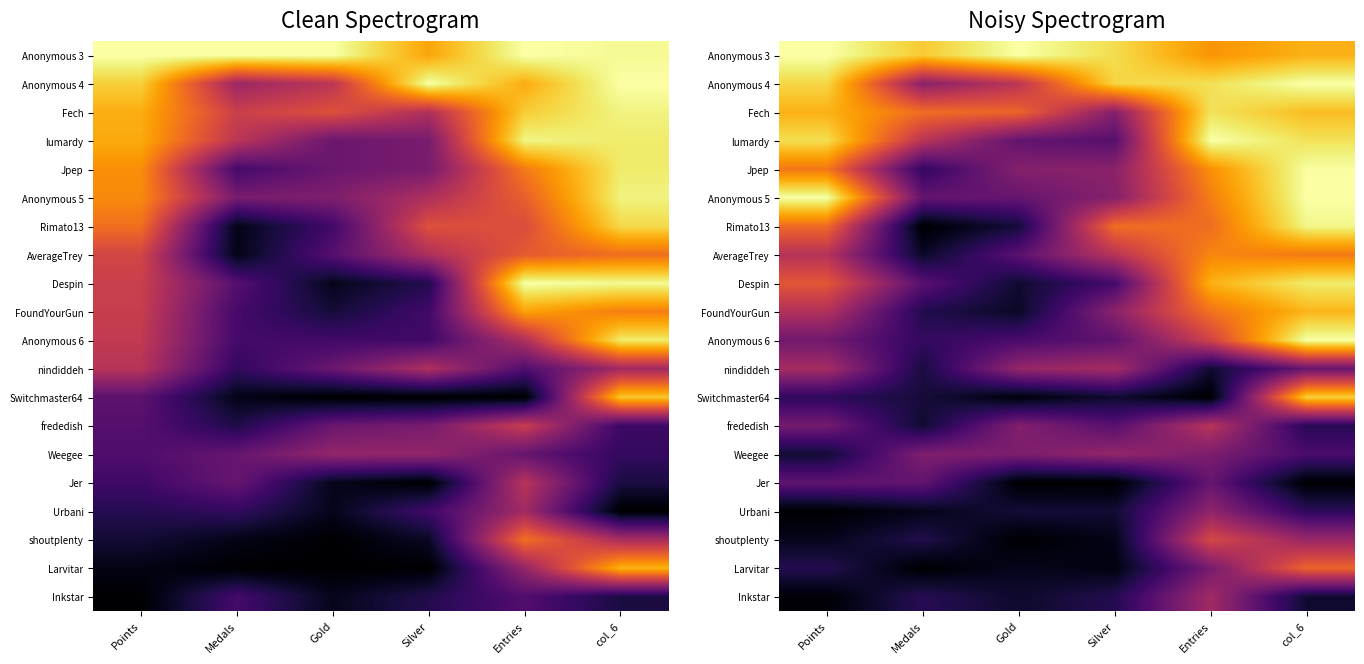

List the labels in order of Fech value, smallest first.

Silver, Gold, Medals, Points, col_6, Entries